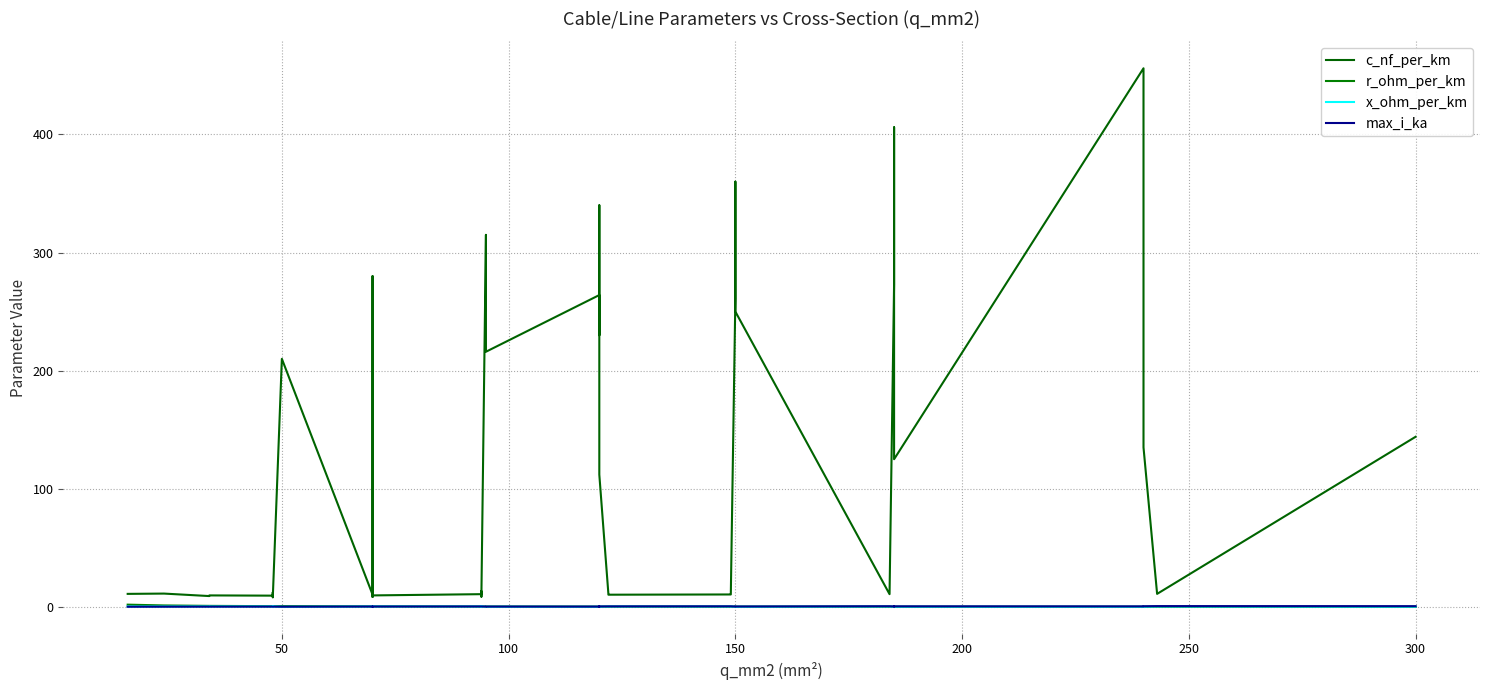

True or false: r_ohm_per_km and c_nf_per_km cross at least once.

False